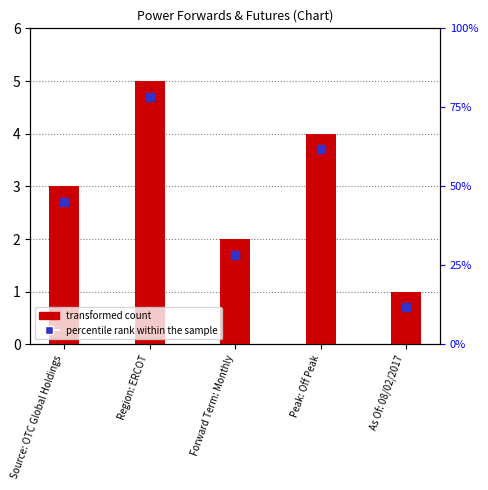

At which category does the chart reach its peak across all series?

Region: ERCOT